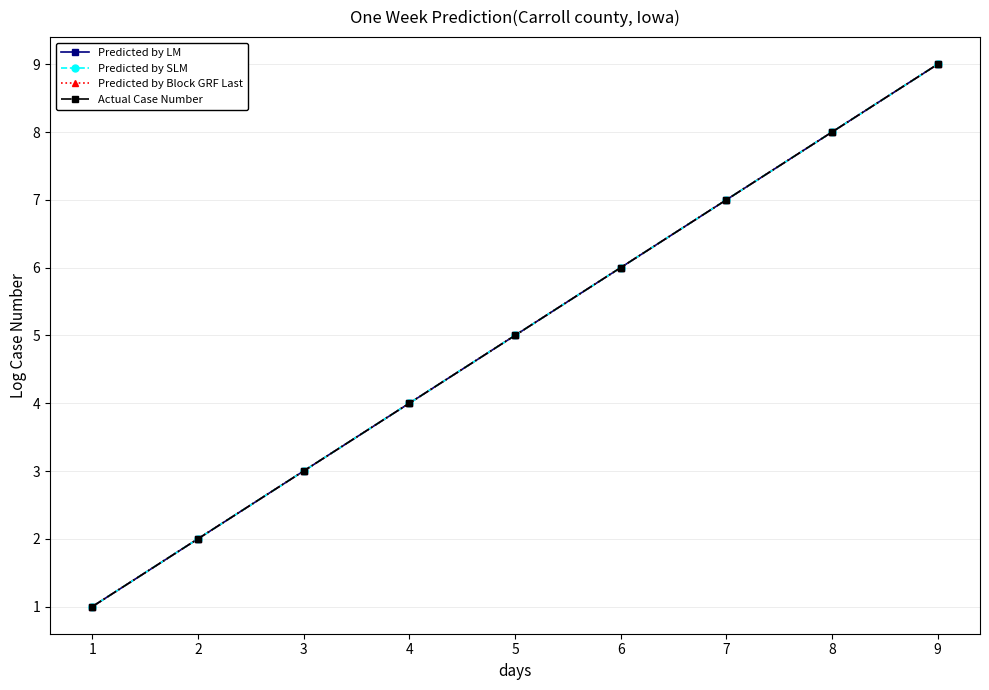

What is the difference between the maximum and minimum values in the Actual Case Number series?

8